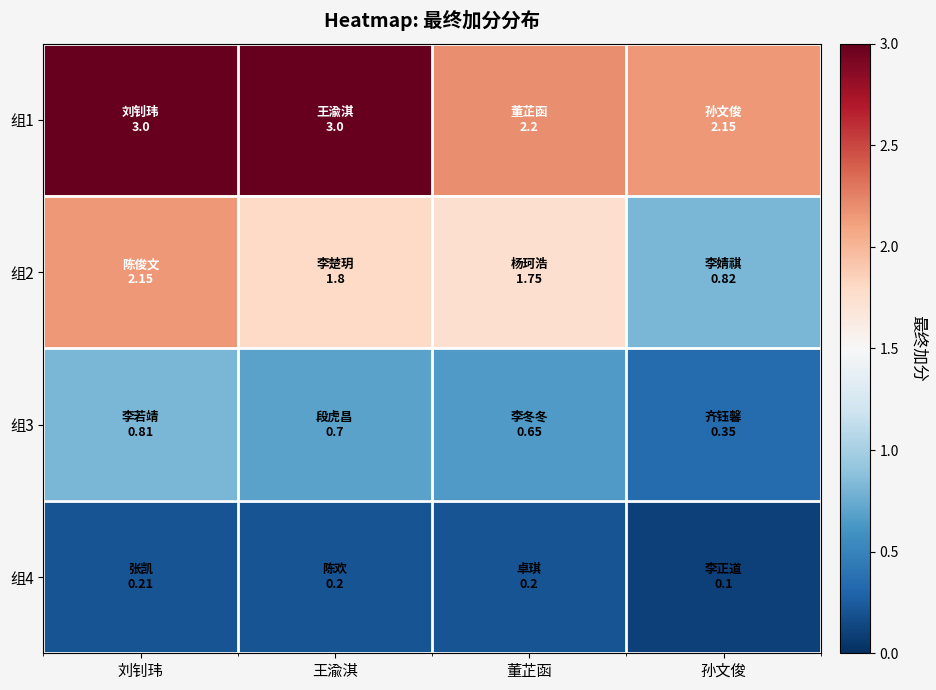

Rank the series at 刘钊玮 from lowest to highest value.

组4, 组3, 组2, 组1